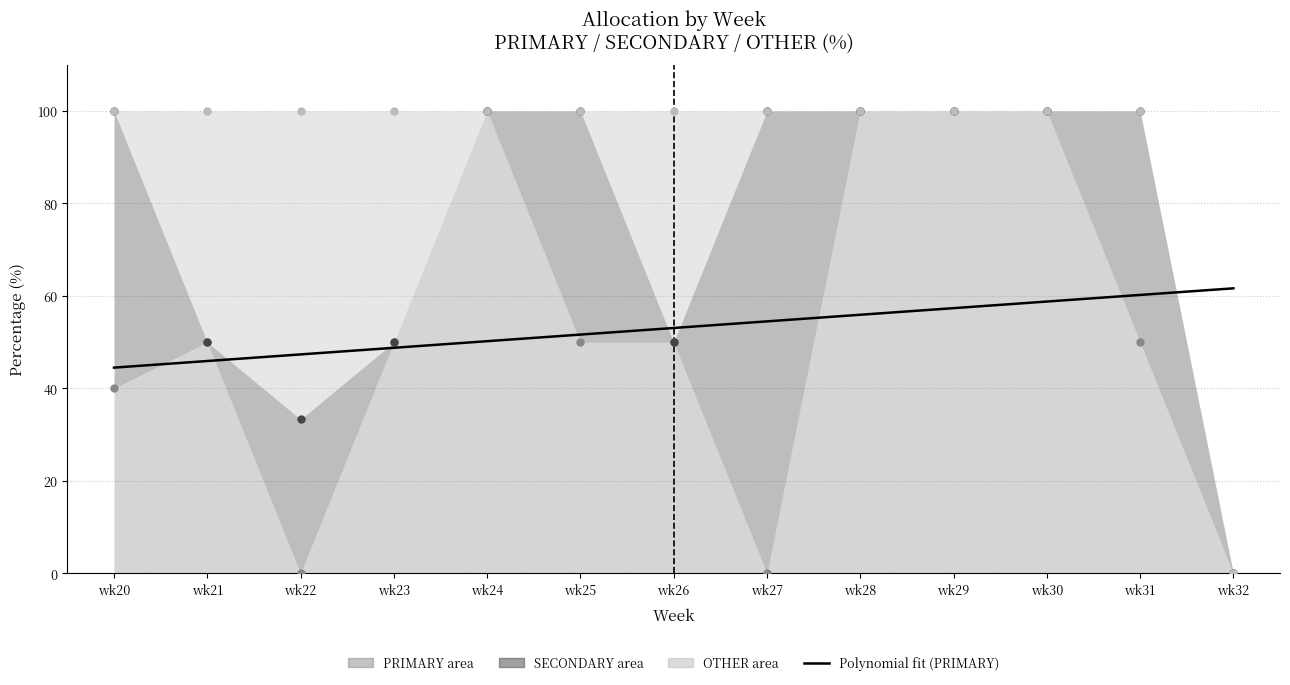

Which has a higher value, wk27 or wk30?

wk30